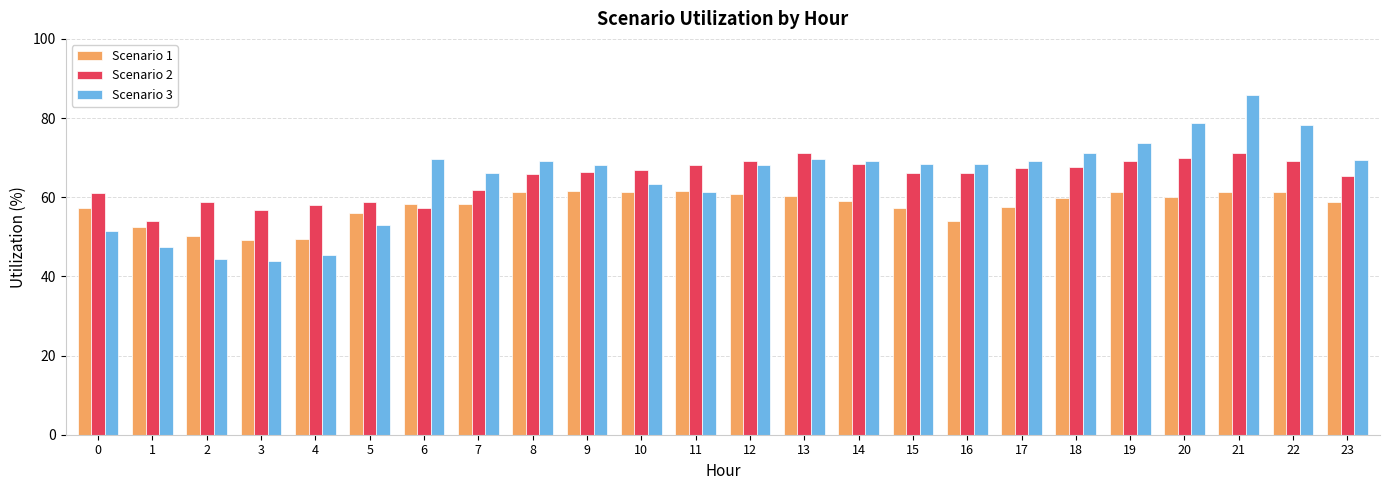

What is the average value of the Scenario 2 series?

64.8